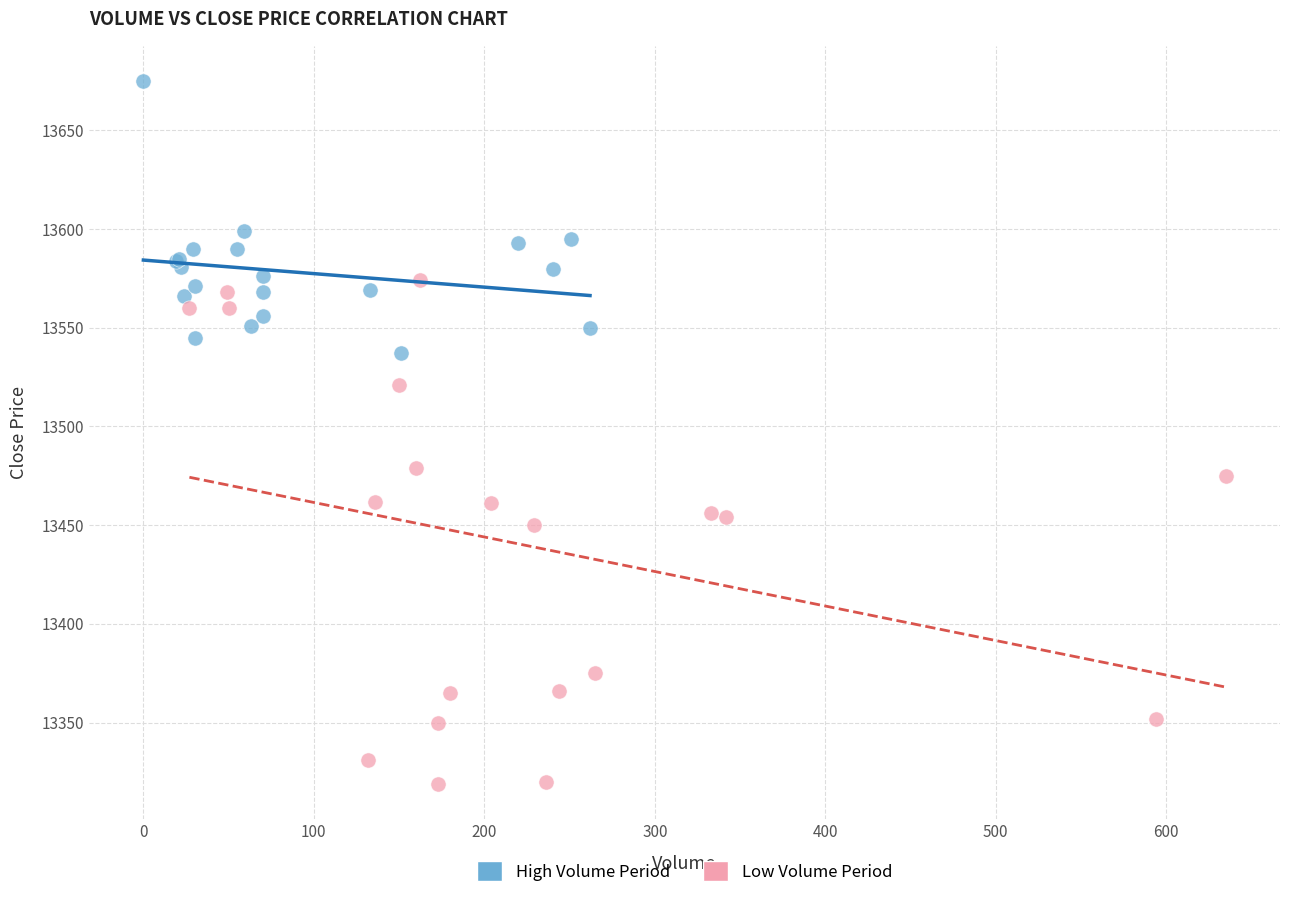

Which series has the largest Y range (max minus min)?

Low Volume Period